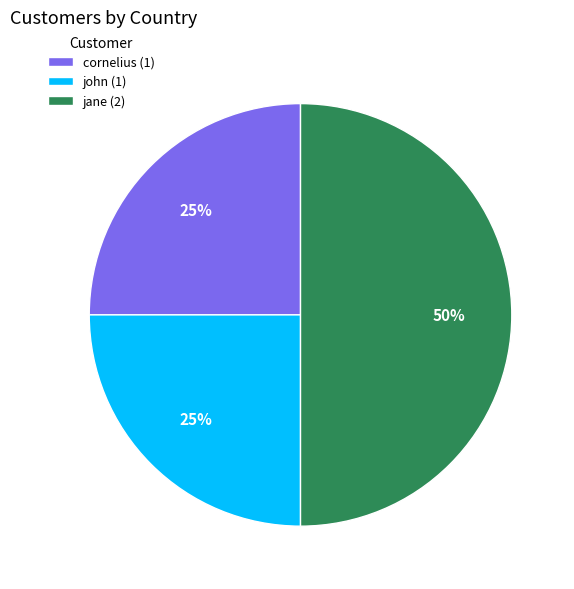

Is it true that jane (2) is 50% of the pie?

True